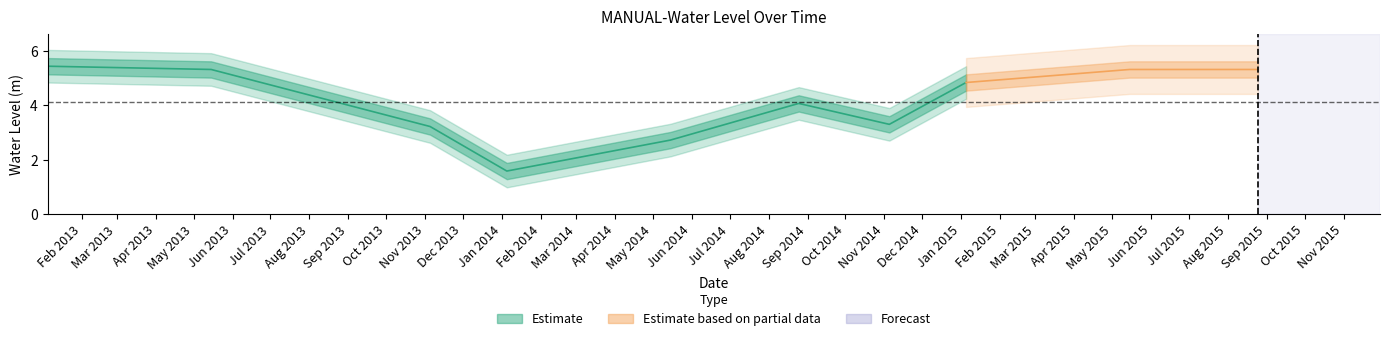

Reading left to right, extract all data points from this chart.

5.4	5.3	3.2	1.6	2.7	4.1	3.3	4.8	5.3	5.3